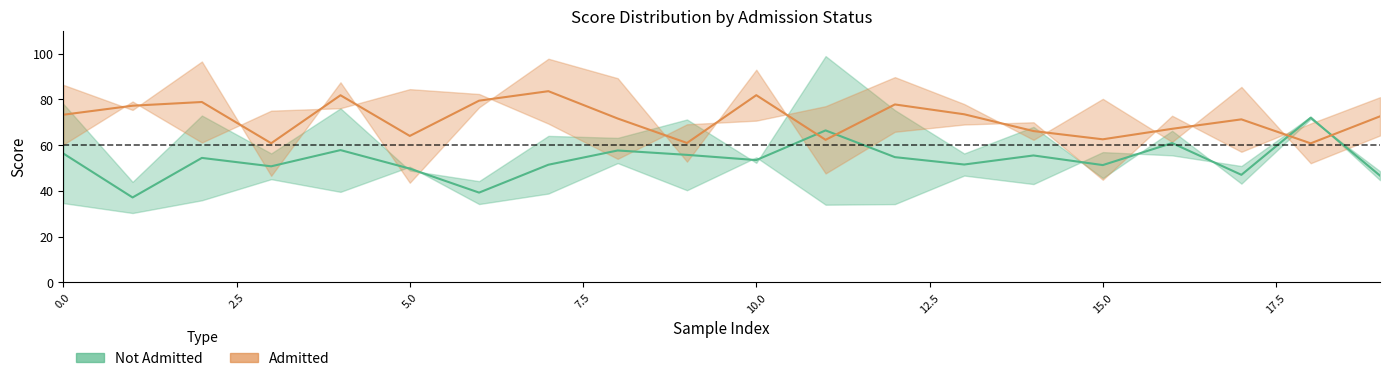

Rank the series by their average value, from lowest to highest.

Not Admitted (mid), Admitted (mid)